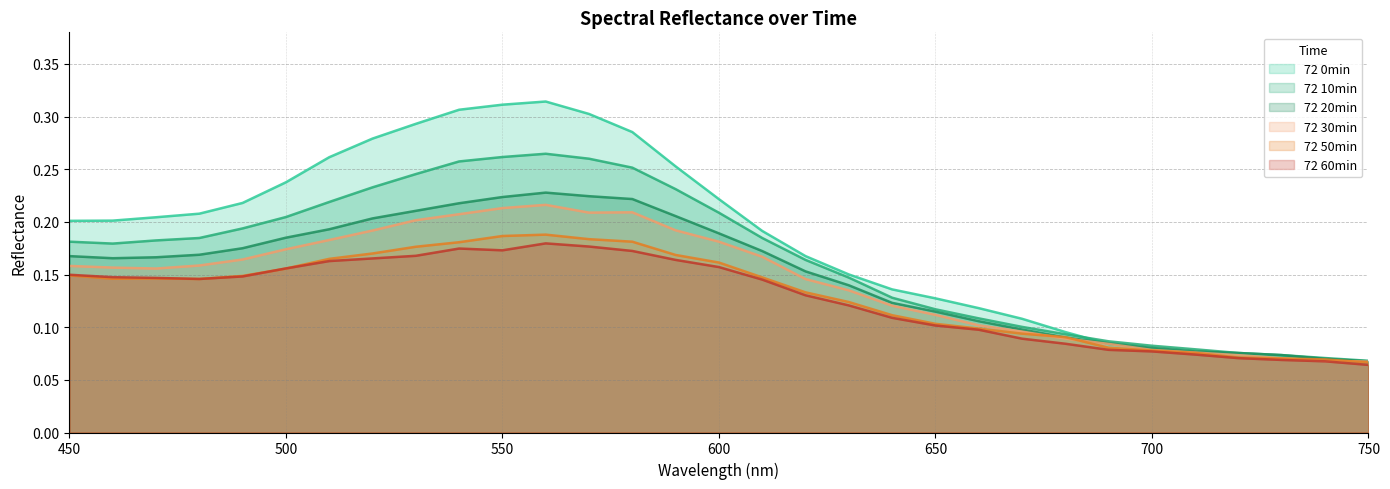

Which series has the largest range (max minus min)?

72 0min